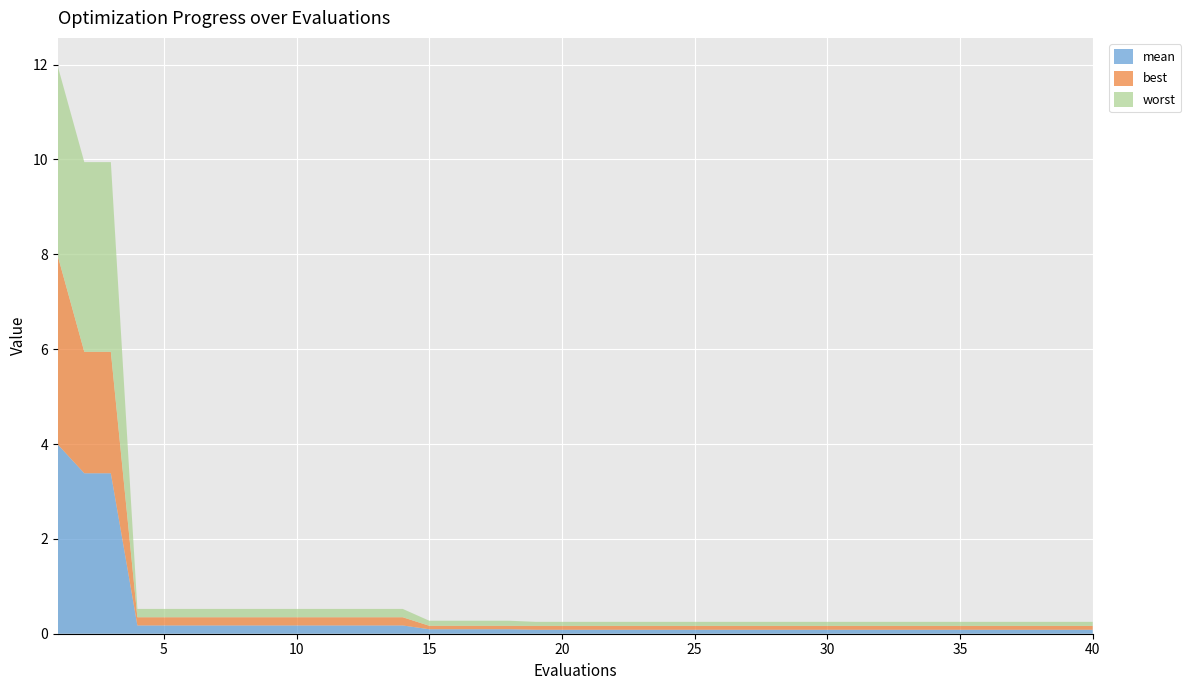

Reading left to right, what are all the values shown in this chart?

mean: 1=4.0	2=3.4	3=3.4	4=0.2	5=0.2	6=0.2	7=0.2	8=0.2	9=0.2	10=0.2	11=0.2	12=0.2	13=0.2	14=0.2	15=0.1	16=0.1	17=0.1	18=0.1	19=0.1	20=0.1	21=0.1	22=0.1	23=0.1	24=0.1	25=0.1	26=0.1	27=0.1	28=0.1	29=0.1	30=0.1	31=0.1	32=0.1	33=0.1	34=0.1	35=0.1	36=0.1	37=0.1	38=0.1	39=0.1	40=0.1
best: 1=4.0	2=2.6	3=2.6	4=0.2	5=0.2	6=0.2	7=0.2	8=0.2	9=0.2	10=0.2	11=0.2	12=0.2	13=0.2	14=0.2	15=0.1	16=0.1	17=0.1	18=0.1	19=0.1	20=0.1	21=0.1	22=0.1	23=0.1	24=0.1	25=0.1	26=0.1	27=0.1	28=0.1	29=0.1	30=0.1	31=0.1	32=0.1	33=0.1	34=0.1	35=0.1	36=0.1	37=0.1	38=0.1	39=0.1	40=0.1
worst: 1=4.0	2=4.0	3=4.0	4=0.2	5=0.2	6=0.2	7=0.2	8=0.2	9=0.2	10=0.2	11=0.2	12=0.2	13=0.2	14=0.2	15=0.1	16=0.1	17=0.1	18=0.1	19=0.1	20=0.1	21=0.1	22=0.1	23=0.1	24=0.1	25=0.1	26=0.1	27=0.1	28=0.1	29=0.1	30=0.1	31=0.1	32=0.1	33=0.1	34=0.1	35=0.1	36=0.1	37=0.1	38=0.1	39=0.1	40=0.1